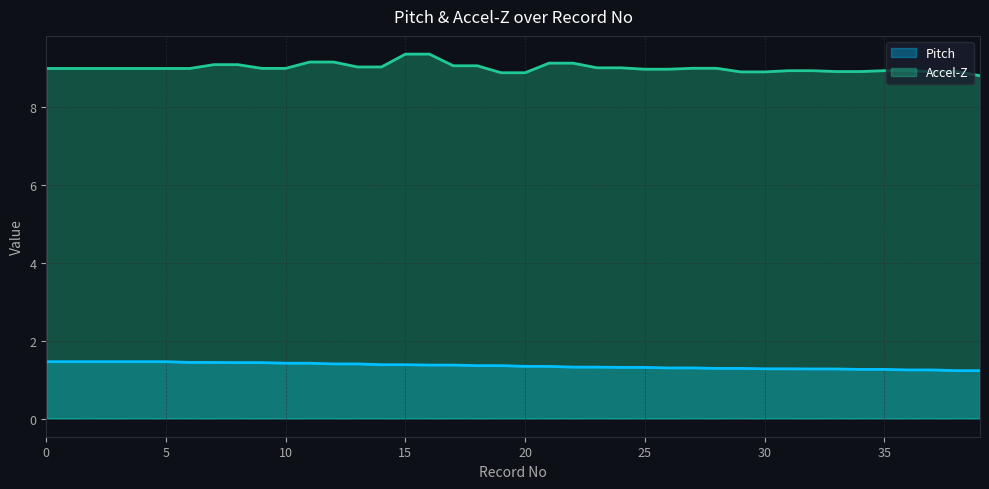

Between 5 and 2, which is larger?

5